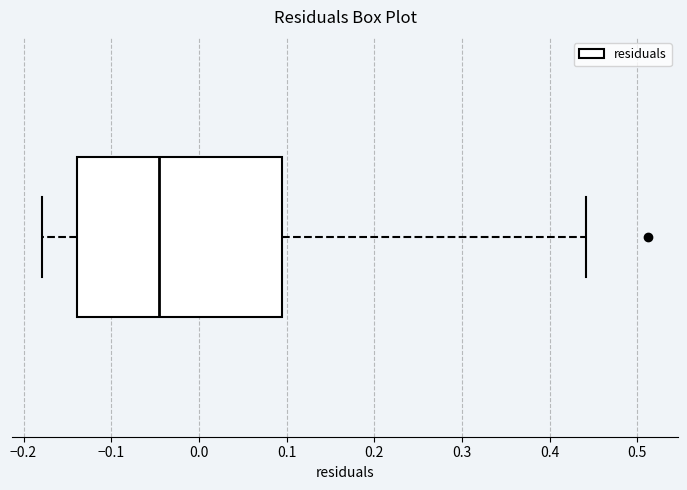

Where does the left whisker of the box end on the x-axis? The values are not printed on the chart, so give them approximately, as read against the axis.

-0.18